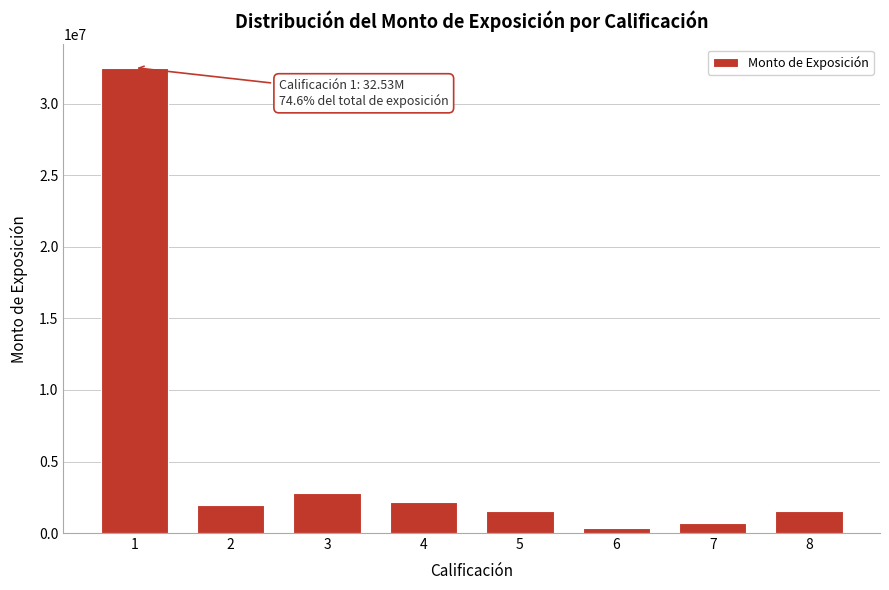

What is the difference between the second highest and second lowest values?

2070985.8